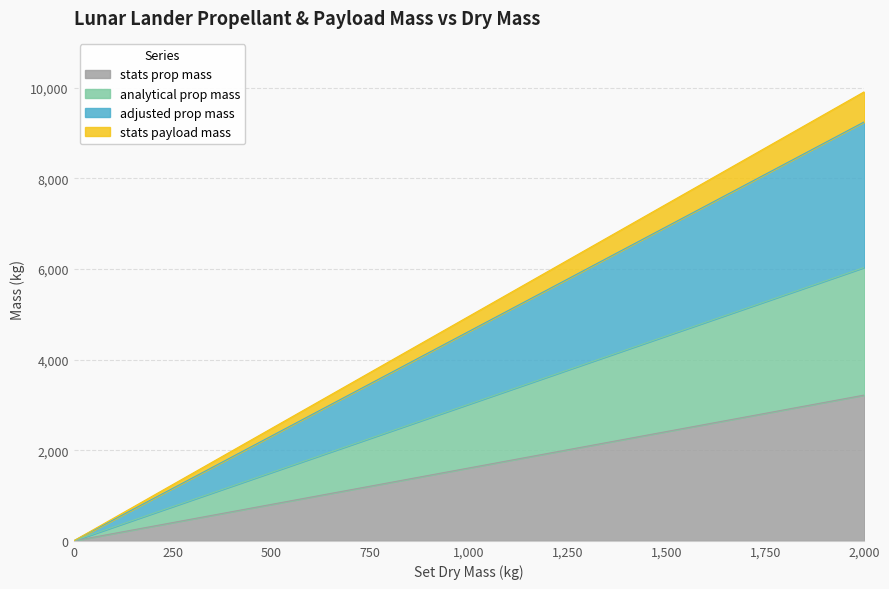

True or false: adjusted prop mass and analytical prop mass cross at least once.

False